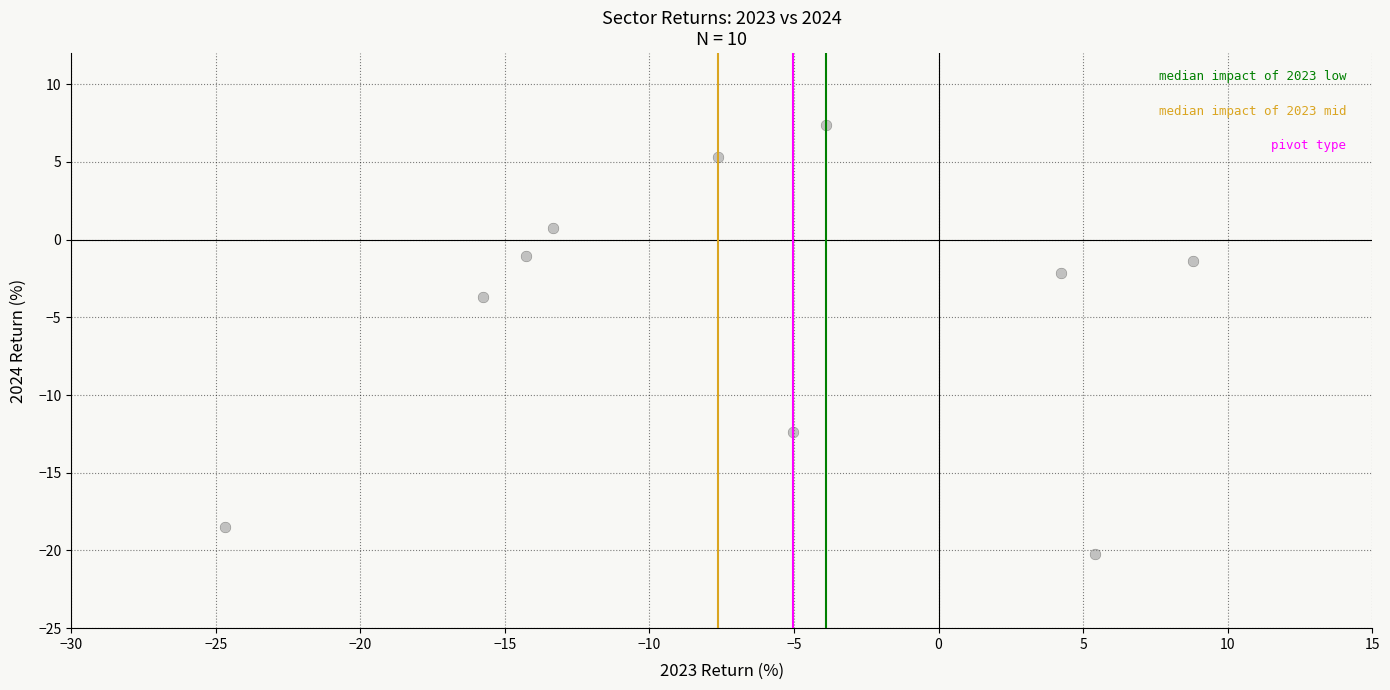

What is the range of Y values (max minus min)?

27.7